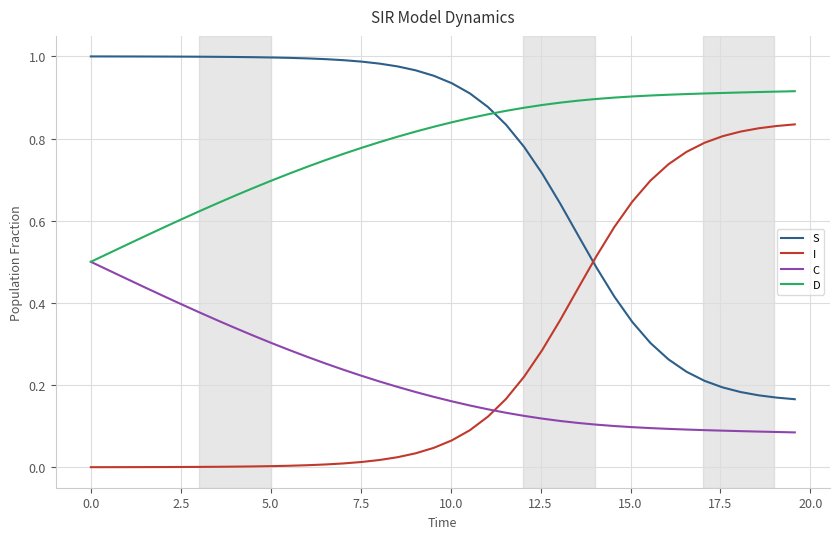

True or false: I and D cross at least once.

False